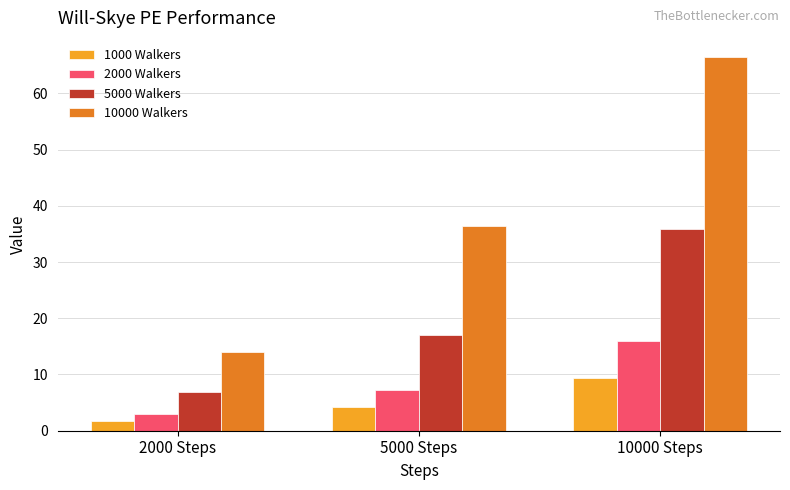

At which category does the chart reach its peak across all series?

10000 Steps